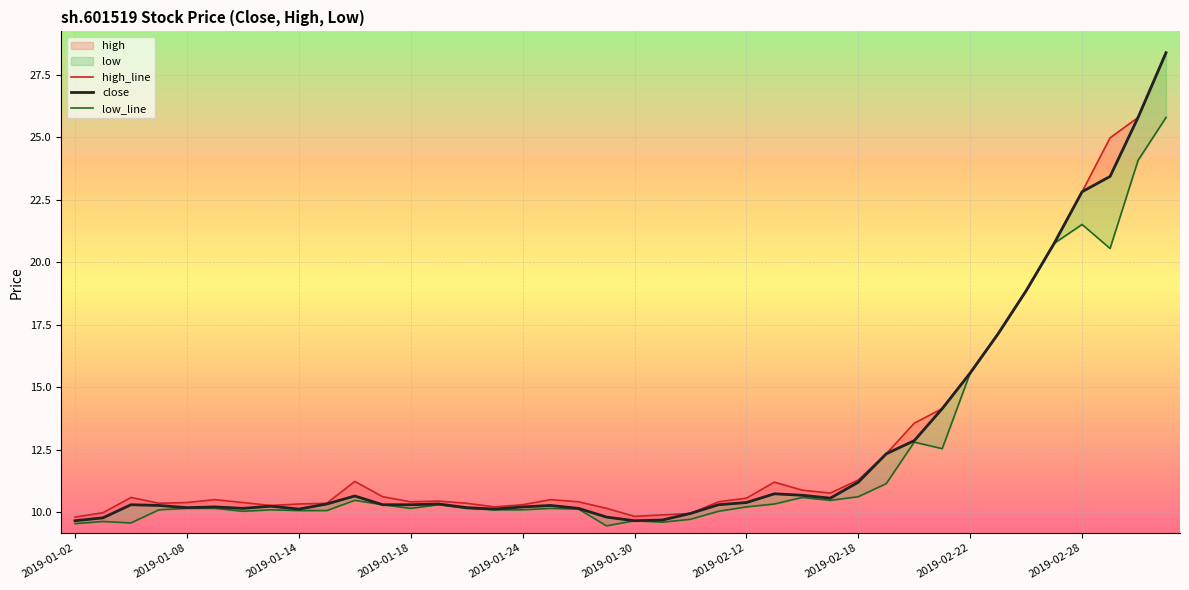

Is it true that close equals 18.9 at 34?

True